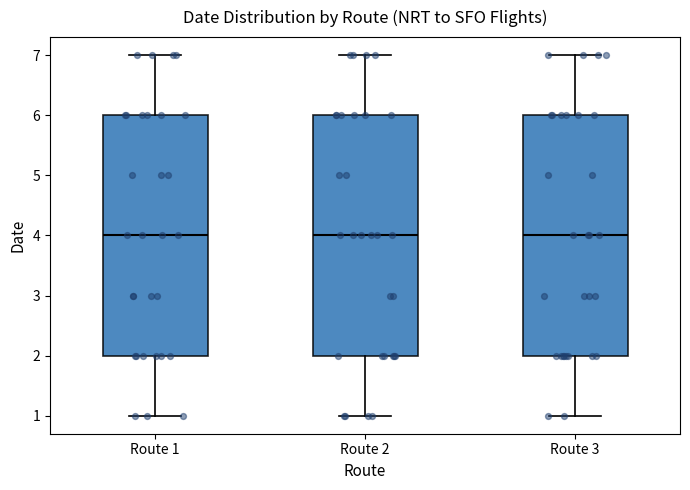

Reading left to right, transcribe this box plot: for each box, give where its median line is, the range the box spans, and where its two whiskers end, as read against the y-axis. The values are not printed on the chart, so give them approximately, as read against the axis.

Route 1: median 4, box 2 to 6, whiskers 1 to 7
Route 2: median 4, box 2 to 6, whiskers 1 to 7
Route 3: median 4, box 2 to 6, whiskers 1 to 7